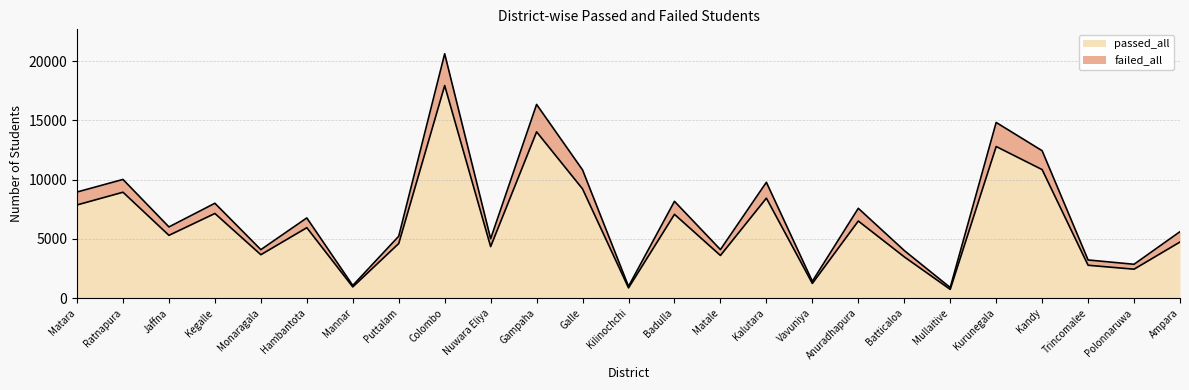

What is the difference between the passed_all values at Matara and Trincomalee?

5088